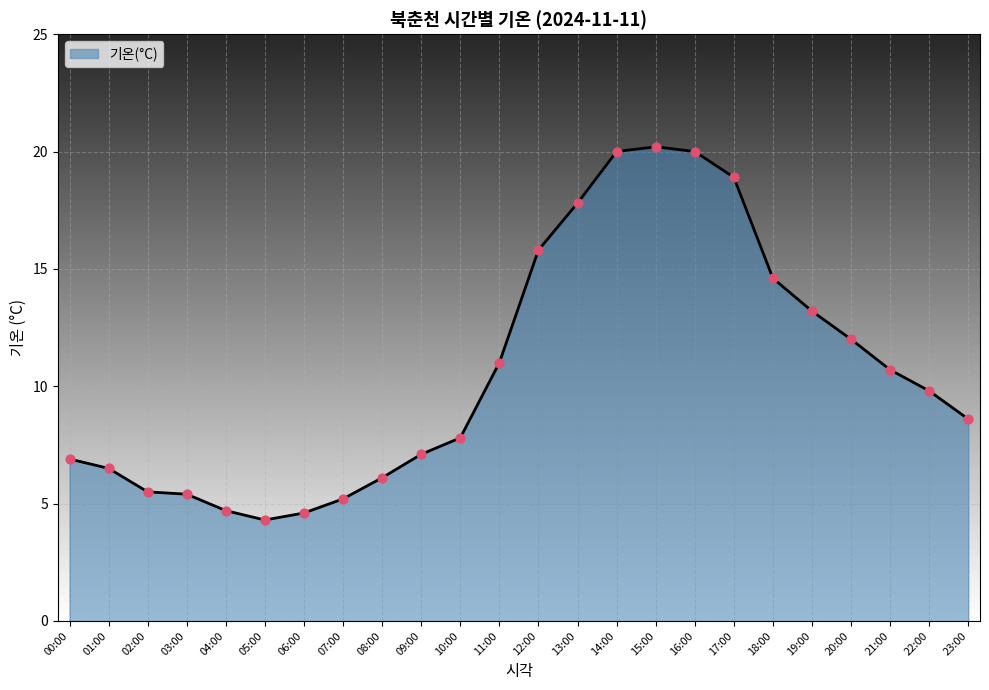

What is the change in value from 04:00 to 18:00?

+9.9